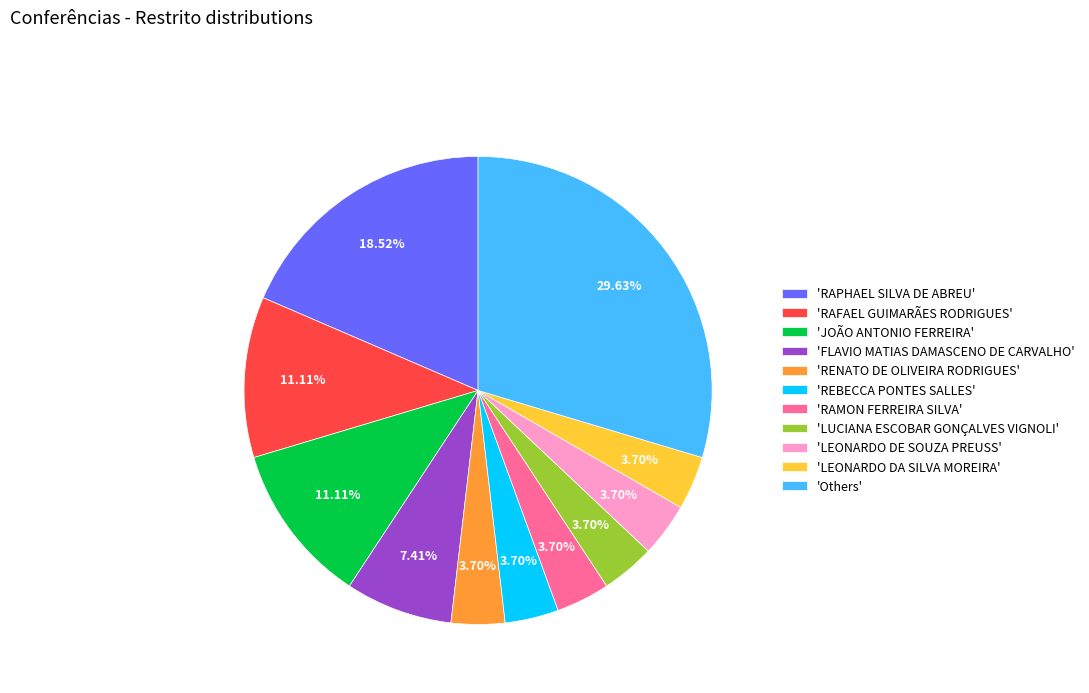

Count the number of slices in the pie.

11